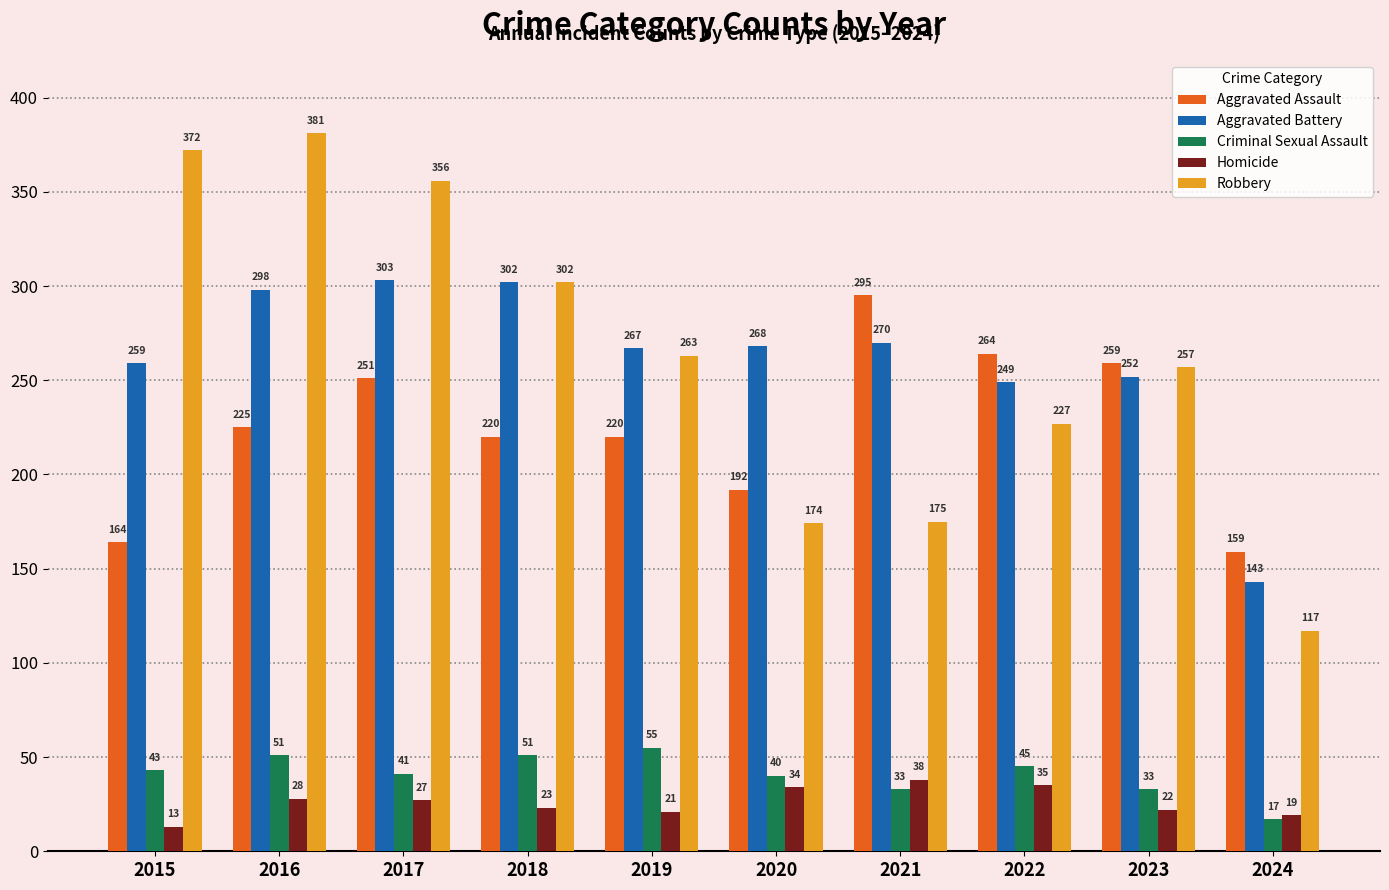

What is the total value across all series at 2020?

708